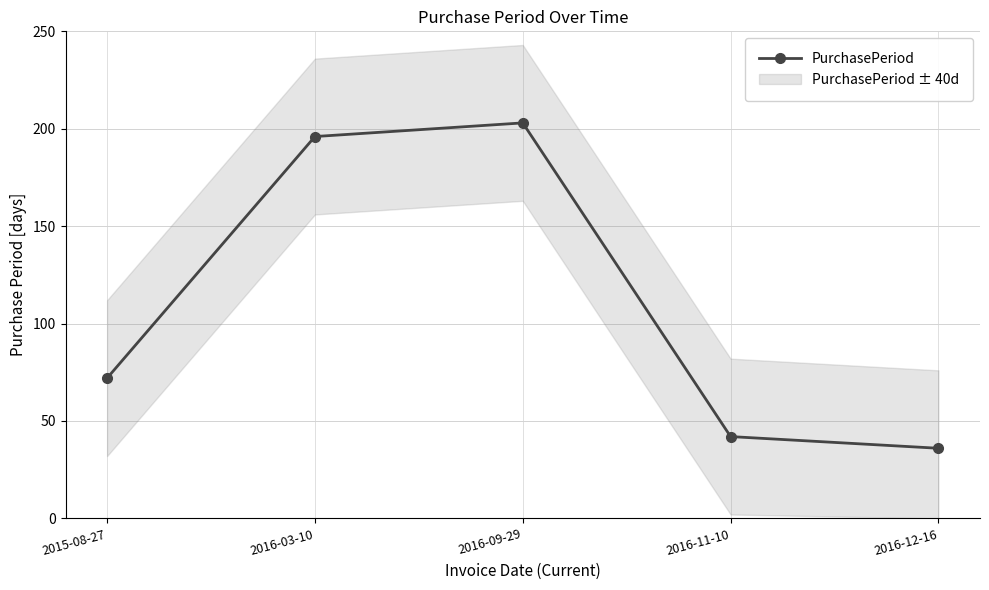

How many values are below 72?

2